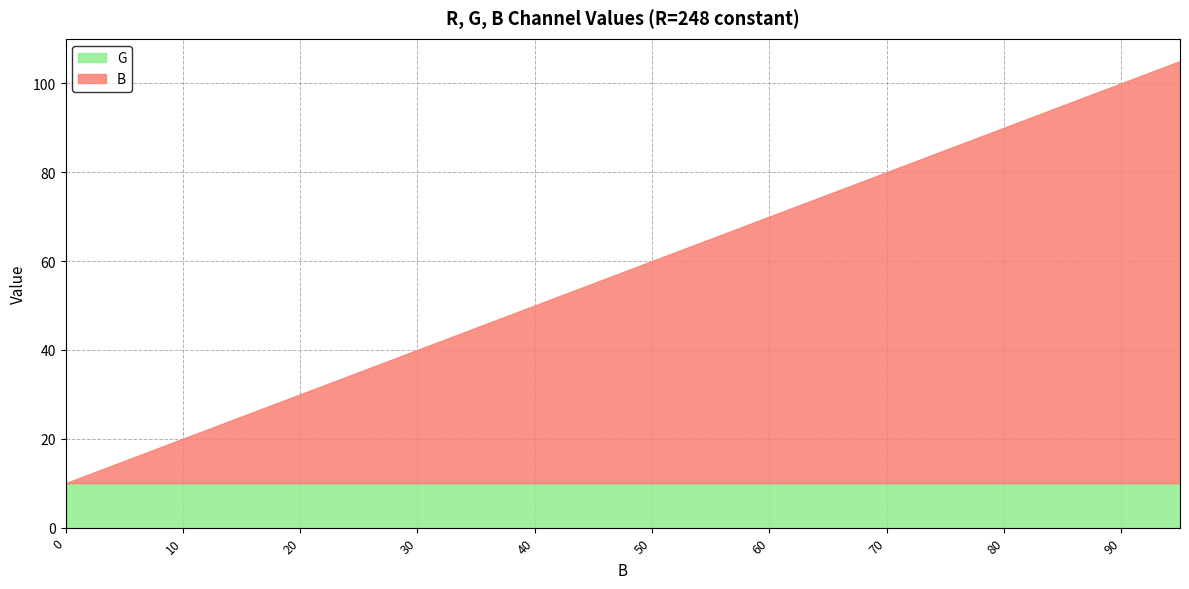

What are all the series names shown in the legend?

G, B